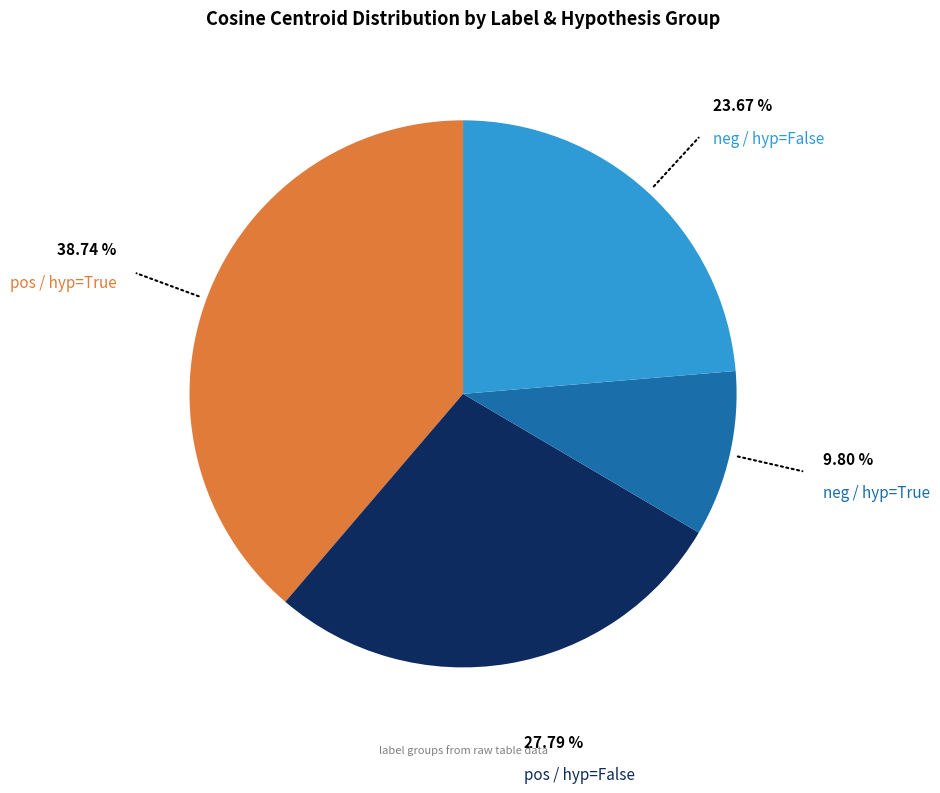

Does any single category account for the majority?

No